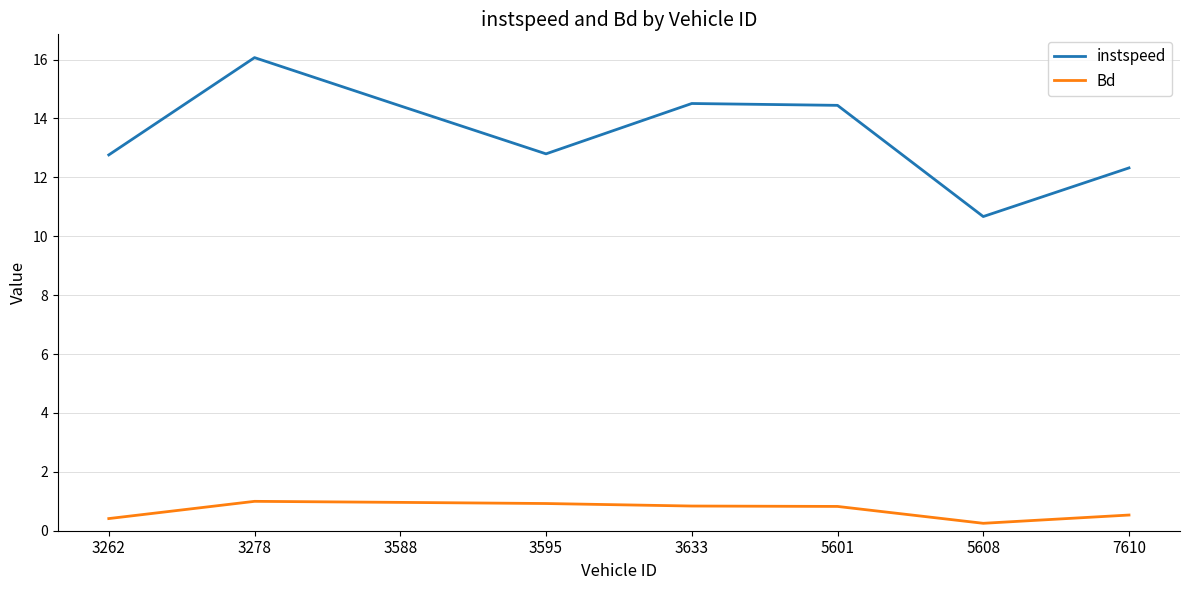

True or false: instspeed has a value of 19.1 at 5601.

False